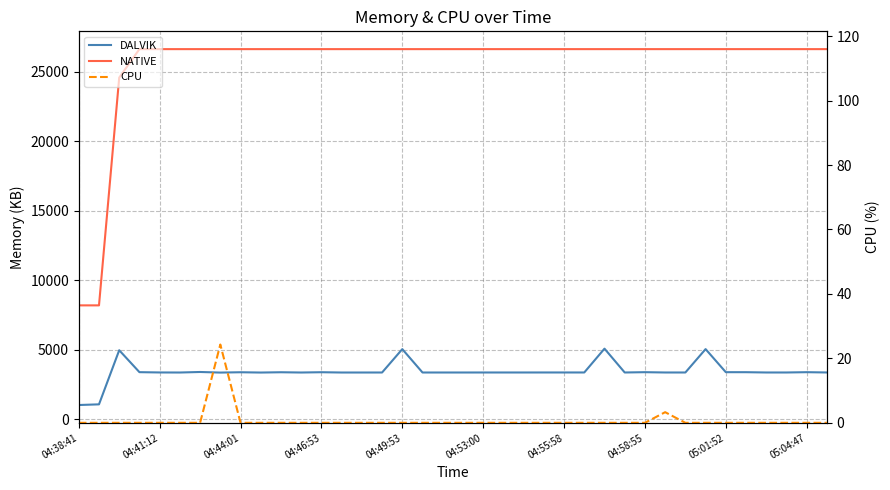

Is this an area chart (filled region under the line)?

No